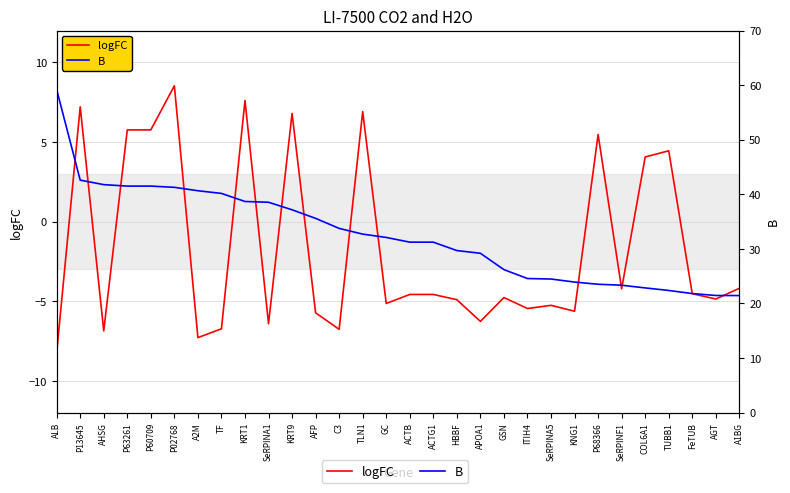

What is the label of the 27th point from the left?

TUBB1